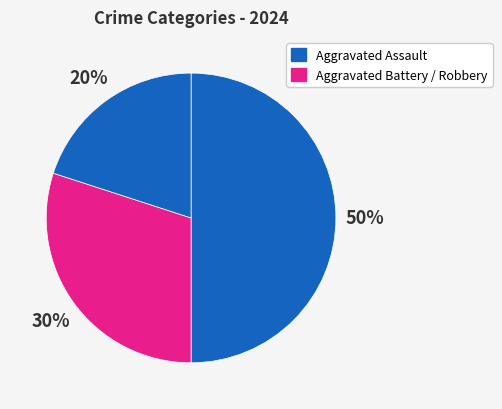

How many slices are in this pie chart?

3